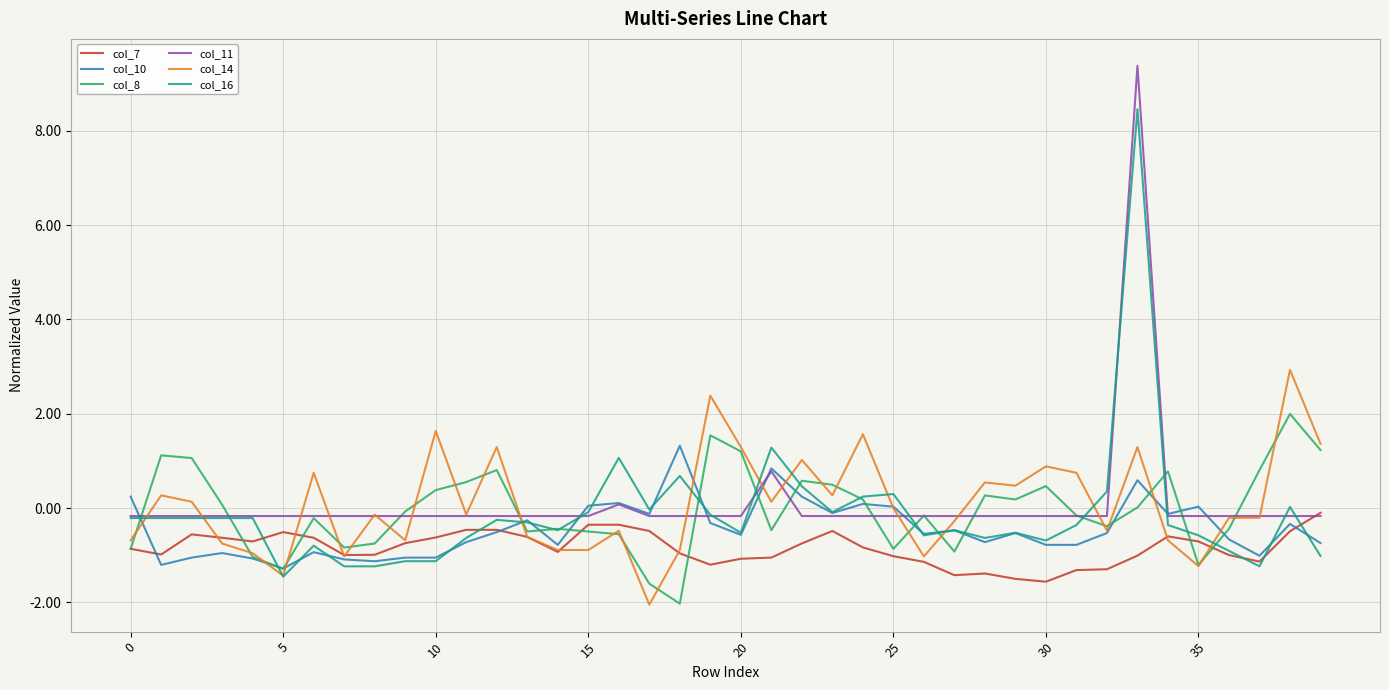

What is the minimum value for col_7?

-1.6